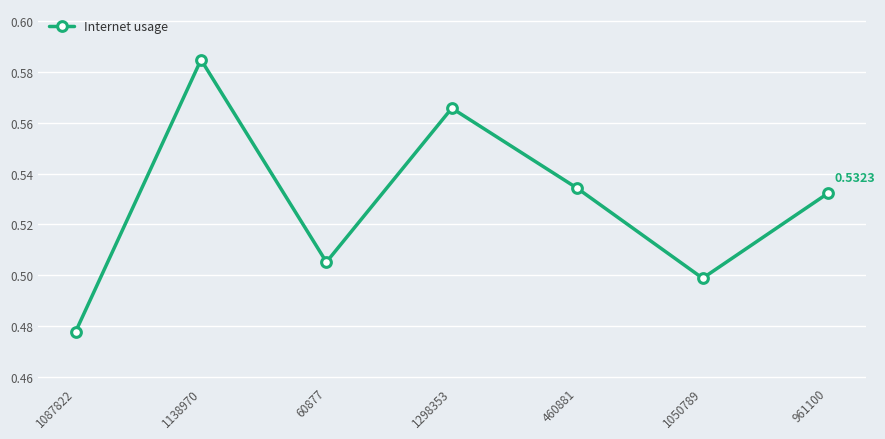

What is the sum of all values?

3.7